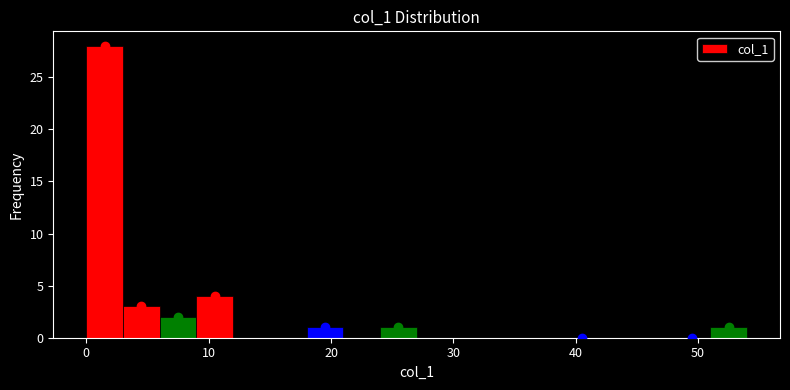

Read against the x-axis, roughly where is the centre of the tallest bar?

2